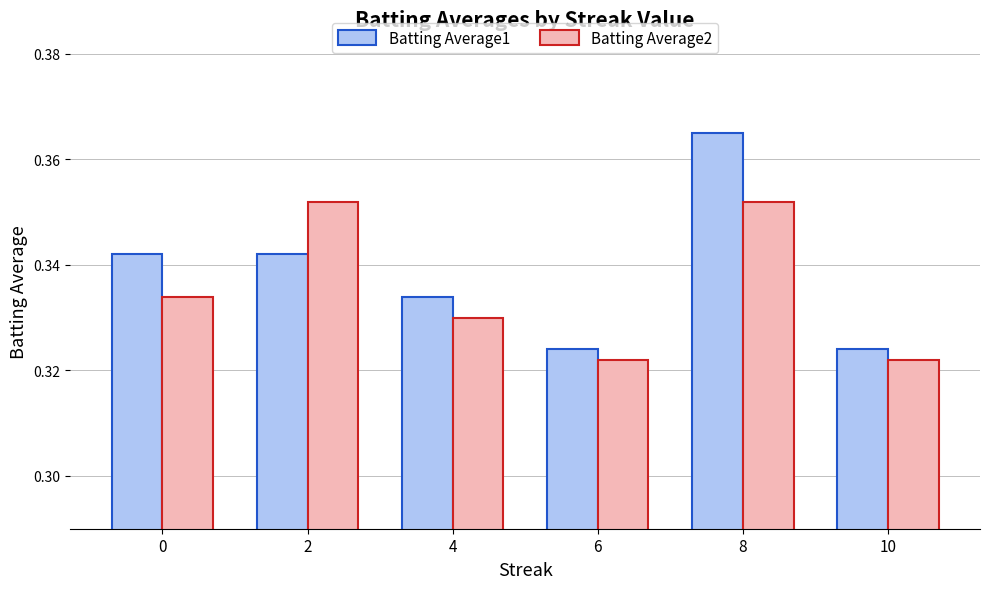

What is the total value across all series at 6?

0.6